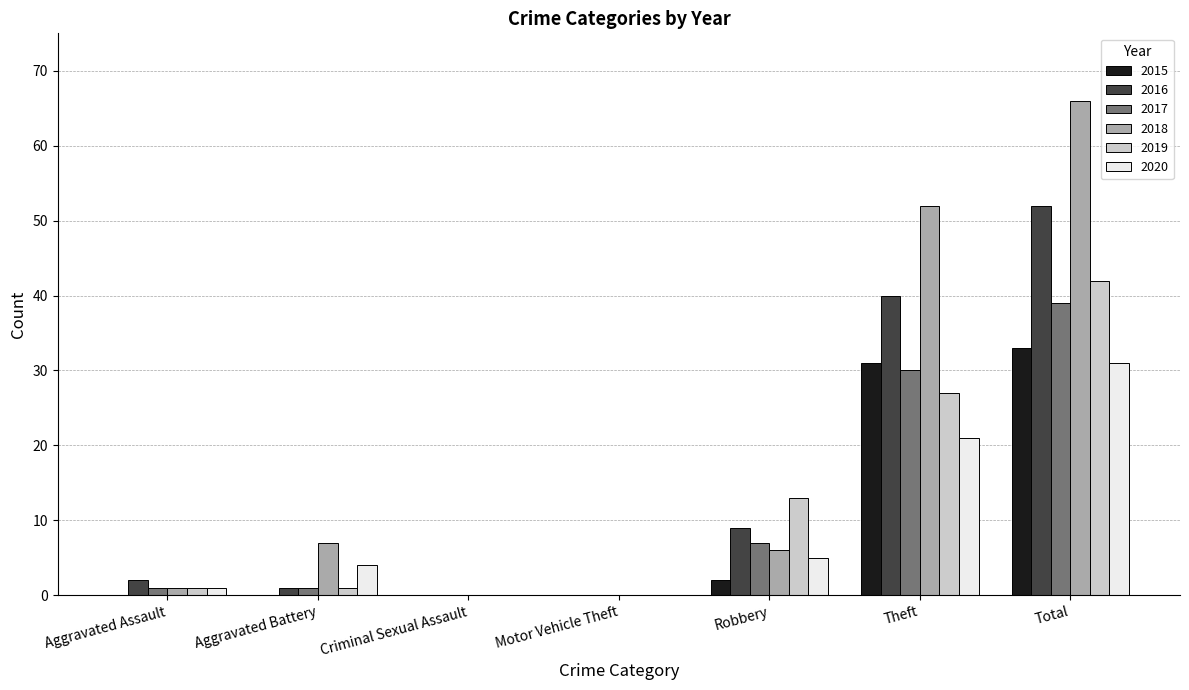

How many categories are shown in the chart?

7